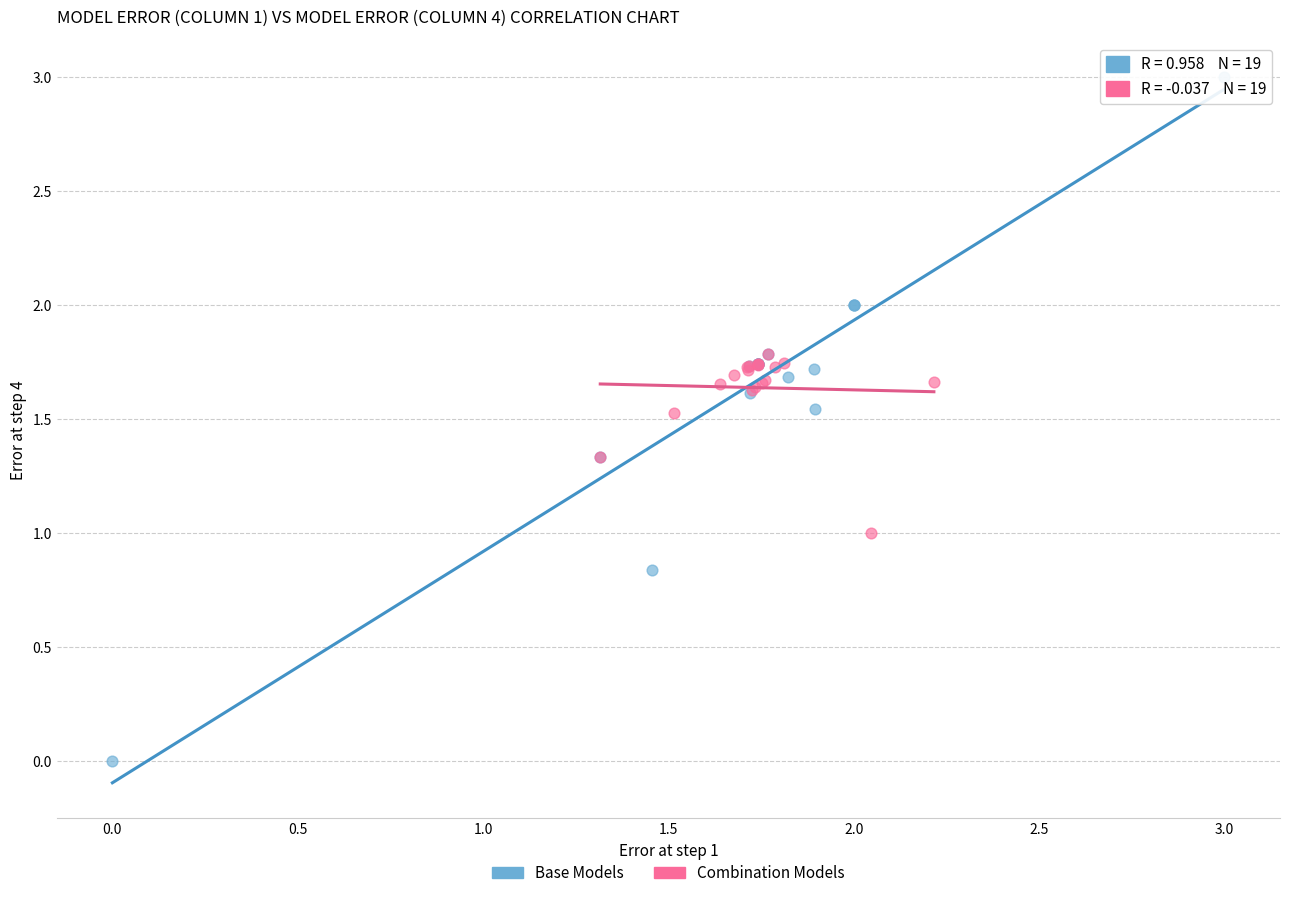

Which series contains the lowest Y value?

Base Models